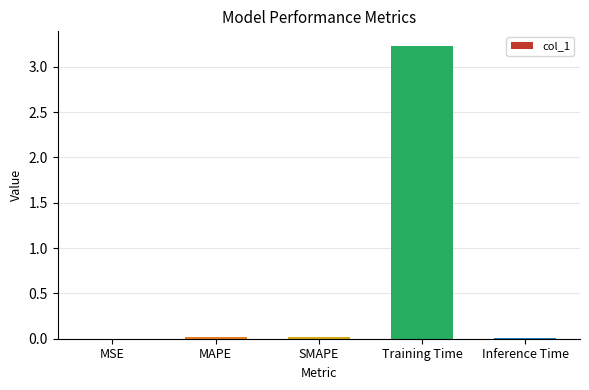

Which category has the highest value across all series?

Training Time